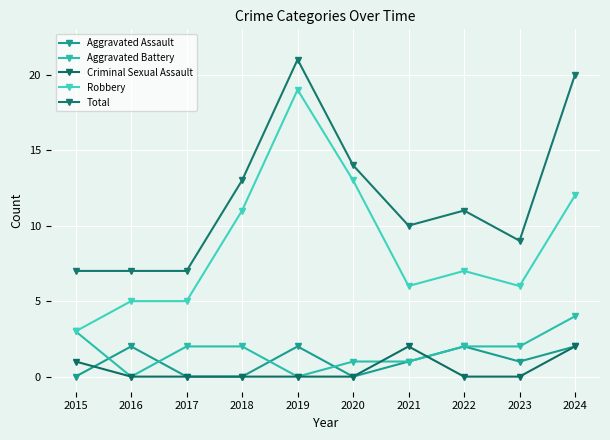

How many series are shown in this chart?

5